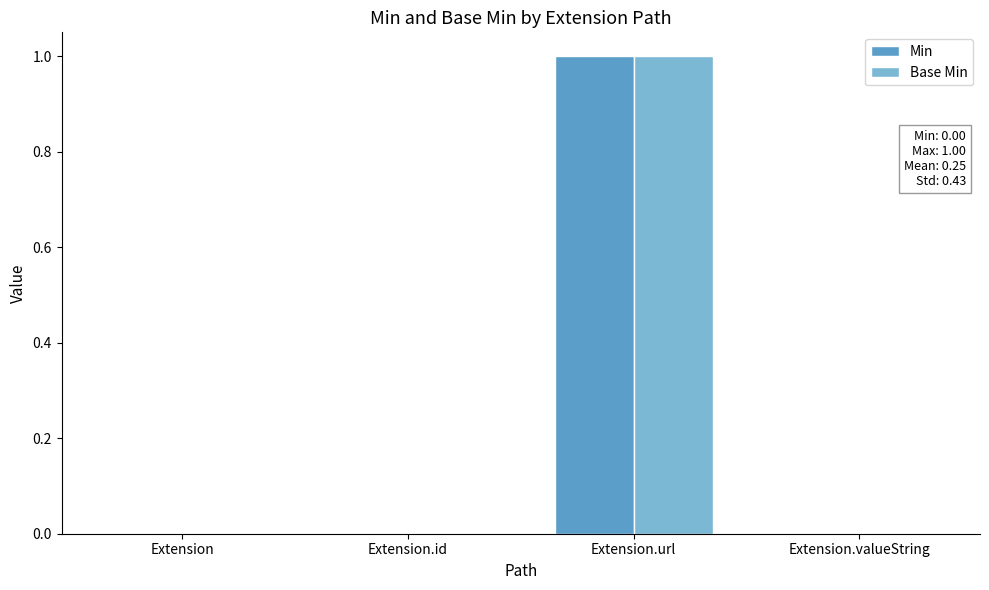

How many groups of bars are there?

4